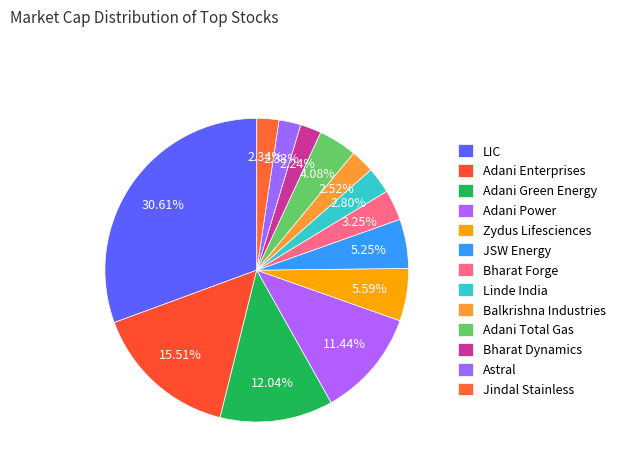

Count the number of slices in the pie.

13